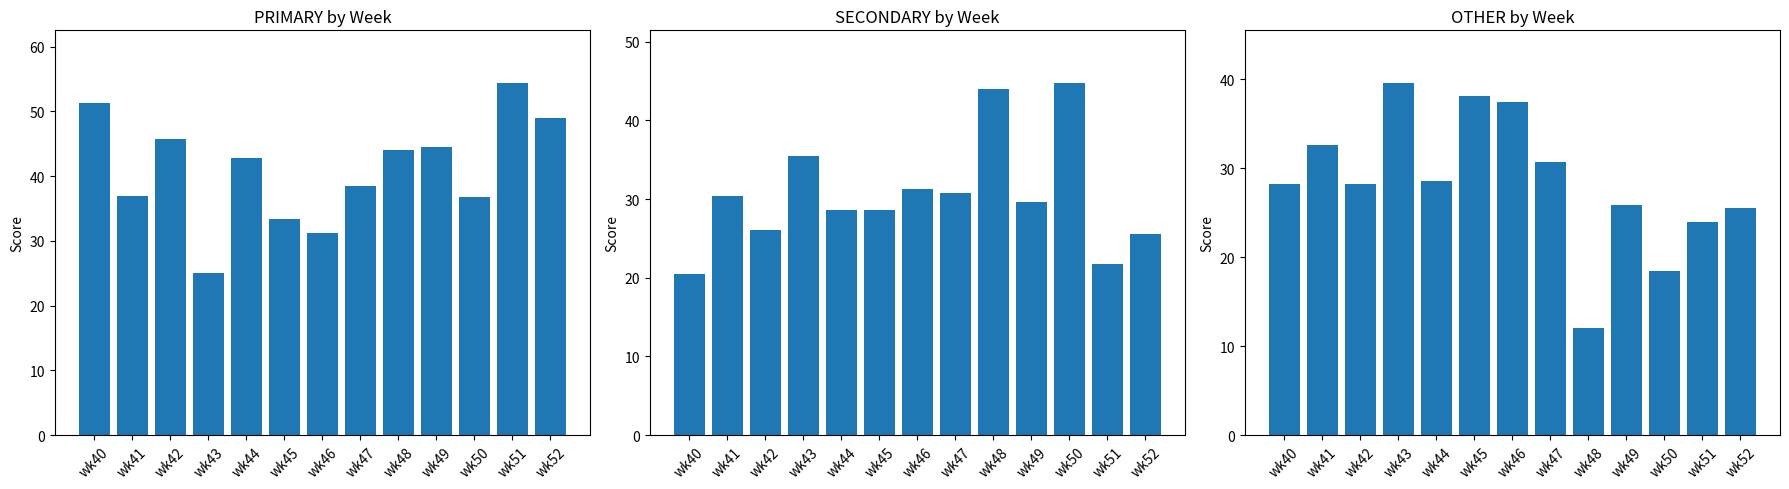

At which label is PRIMARY closest to 39?

wk47